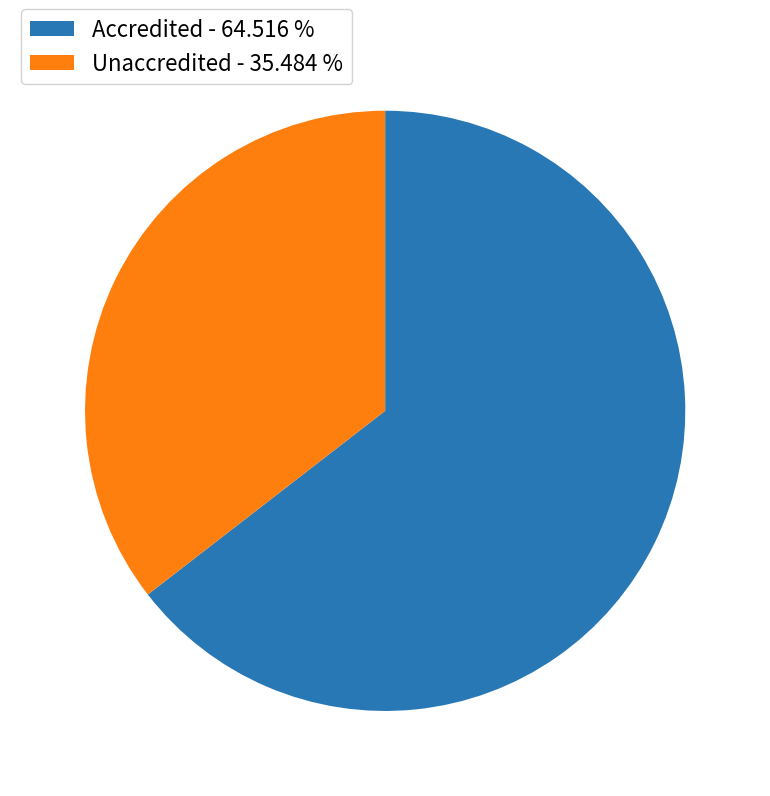

Which slice is the smallest?

Unaccredited